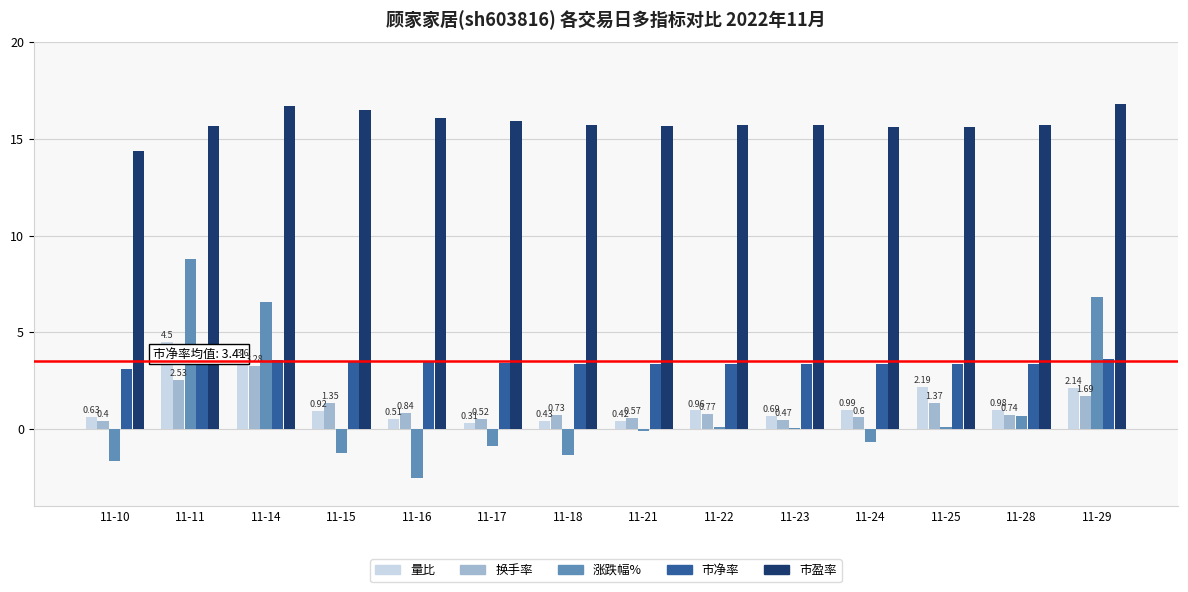

How many groups of bars are there?

14